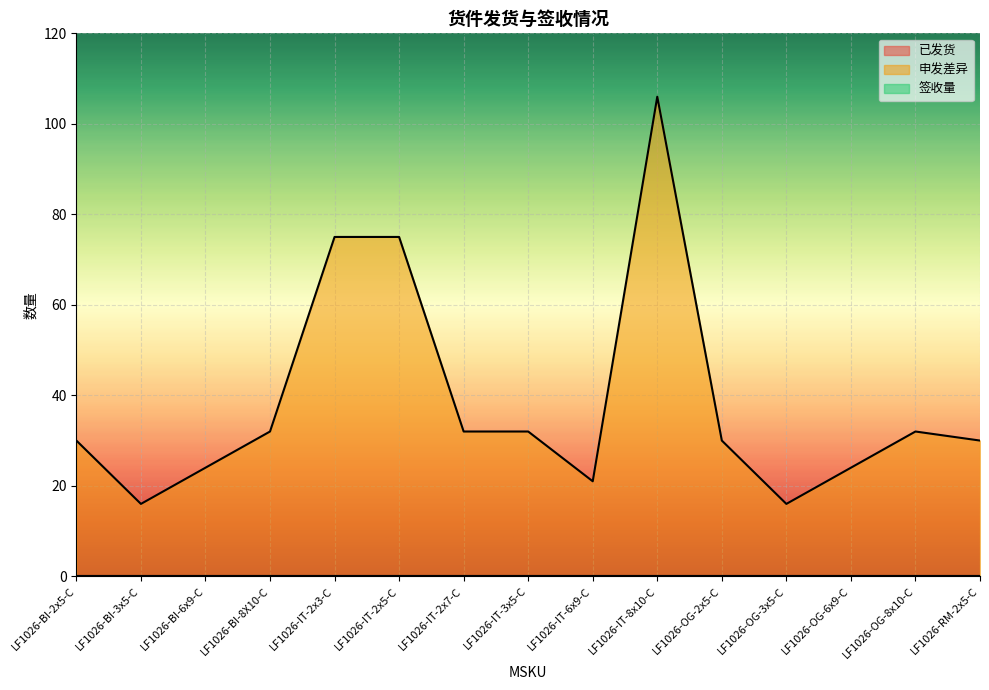

Does the chart display data point markers on the line(s)?

No